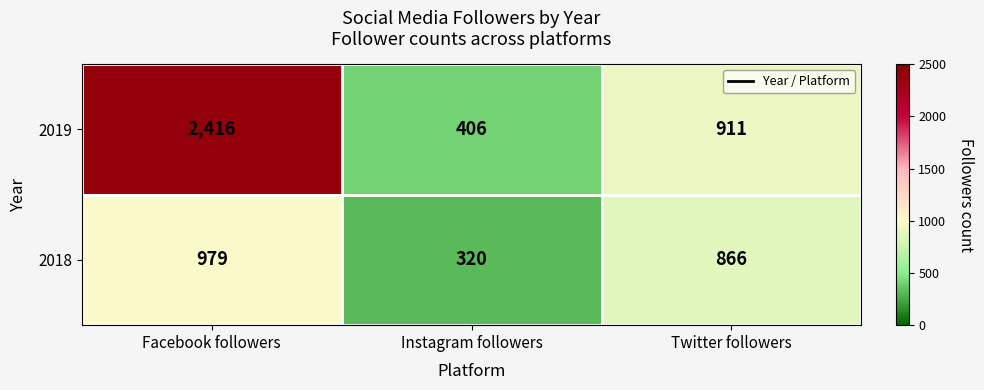

Reading right to left, what are all the values shown in this chart?

2019: Twitter followers=911	Instagram followers=406	Facebook followers=2416
2018: Twitter followers=866	Instagram followers=320	Facebook followers=979